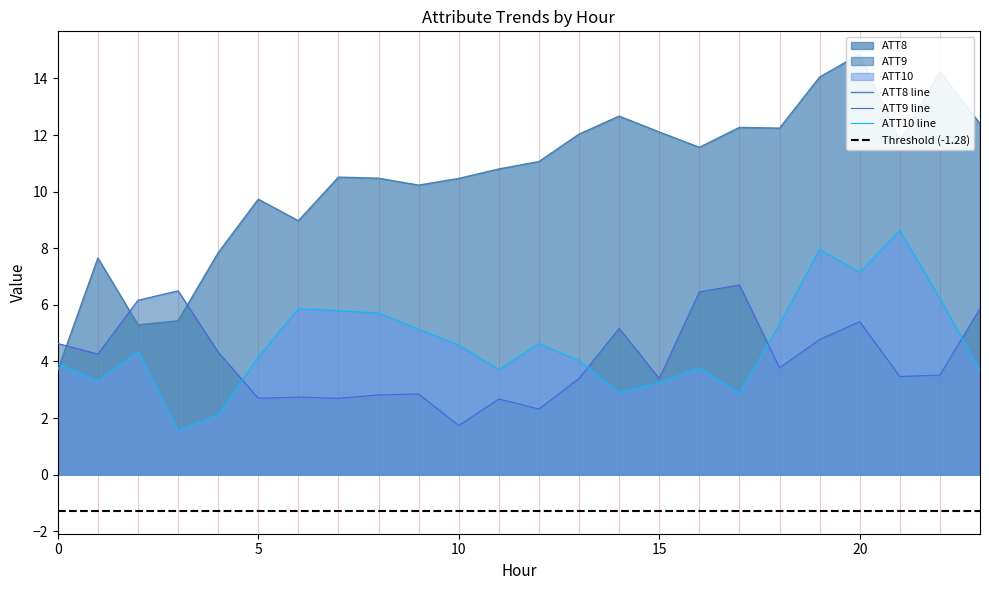

What is the difference between the ATT10 values at 2 and 10?

0.2